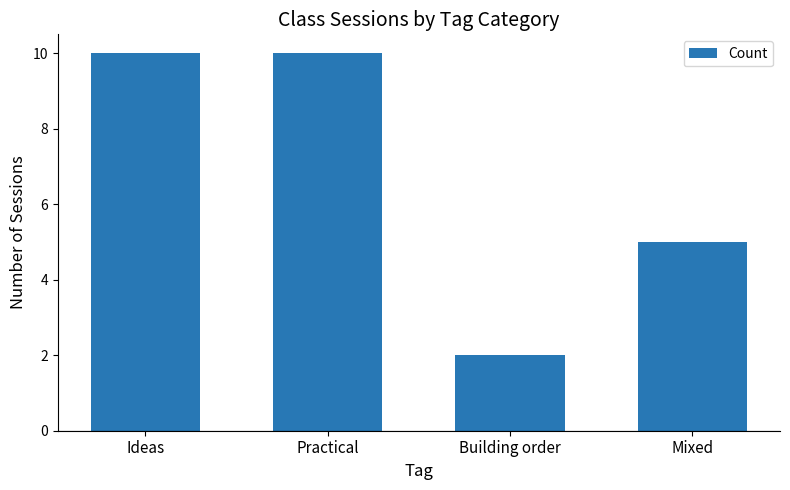

Is it true that the value at Mixed is 5?

True